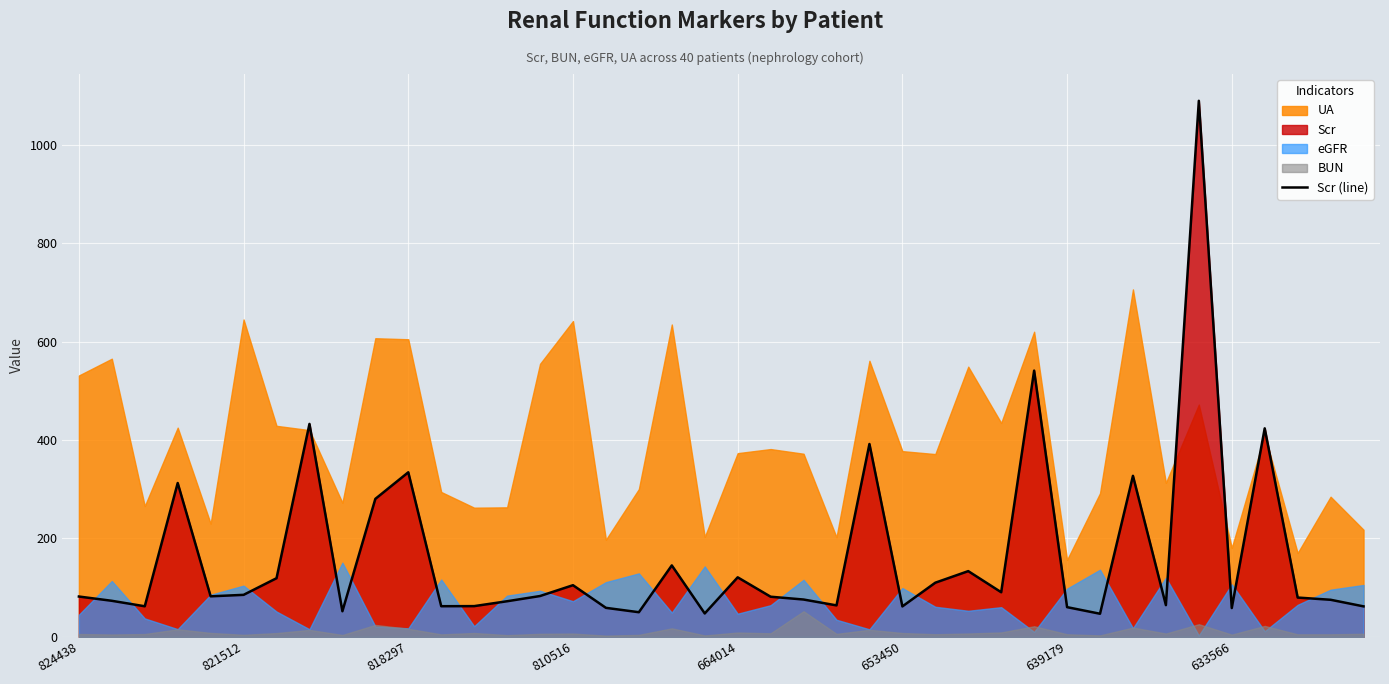

What is the highest value of the Scr (line) series?

1089.2